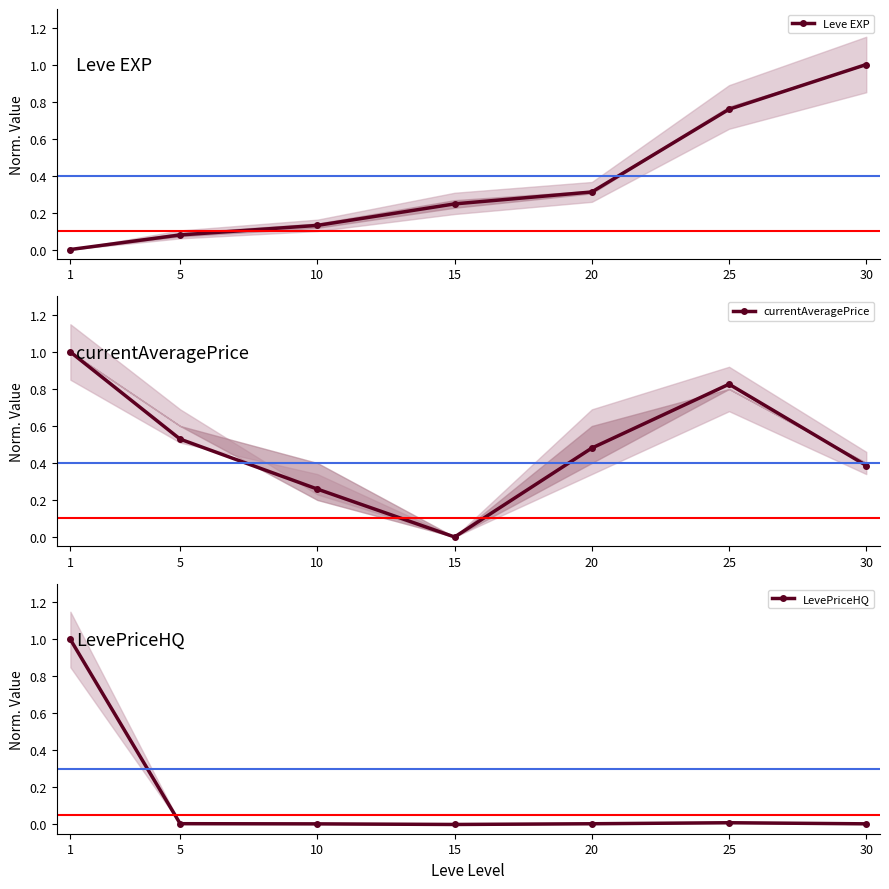

In LevePriceHQ, how many points are lower than both neighbors (excluding endpoints)?

1